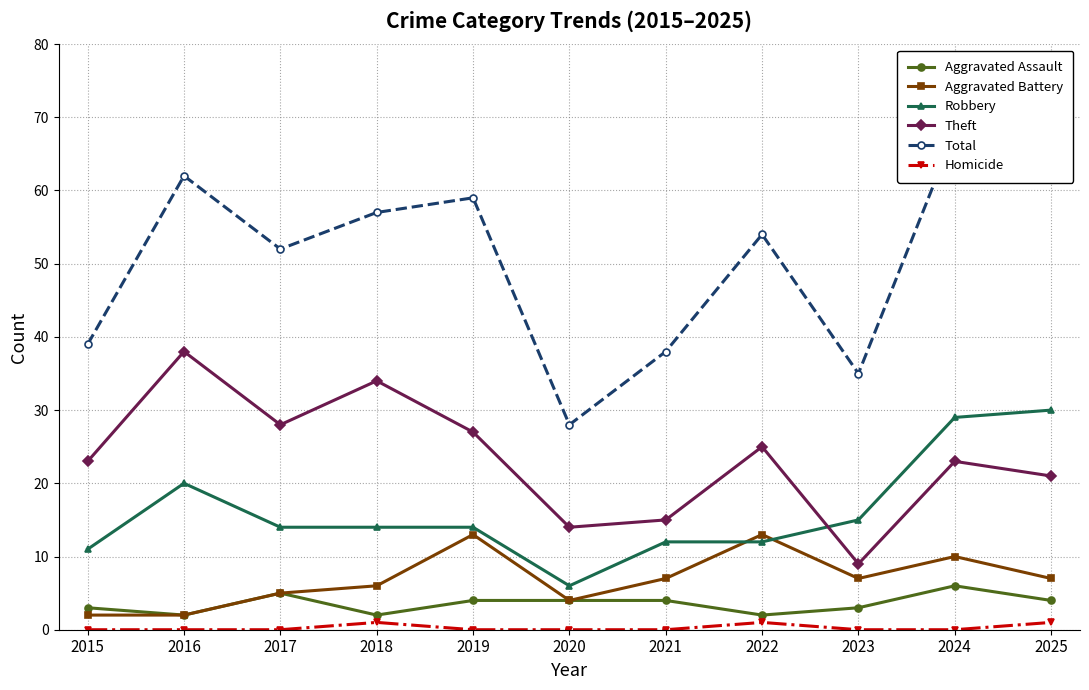

At which label does Aggravated Assault reach its peak?

2024